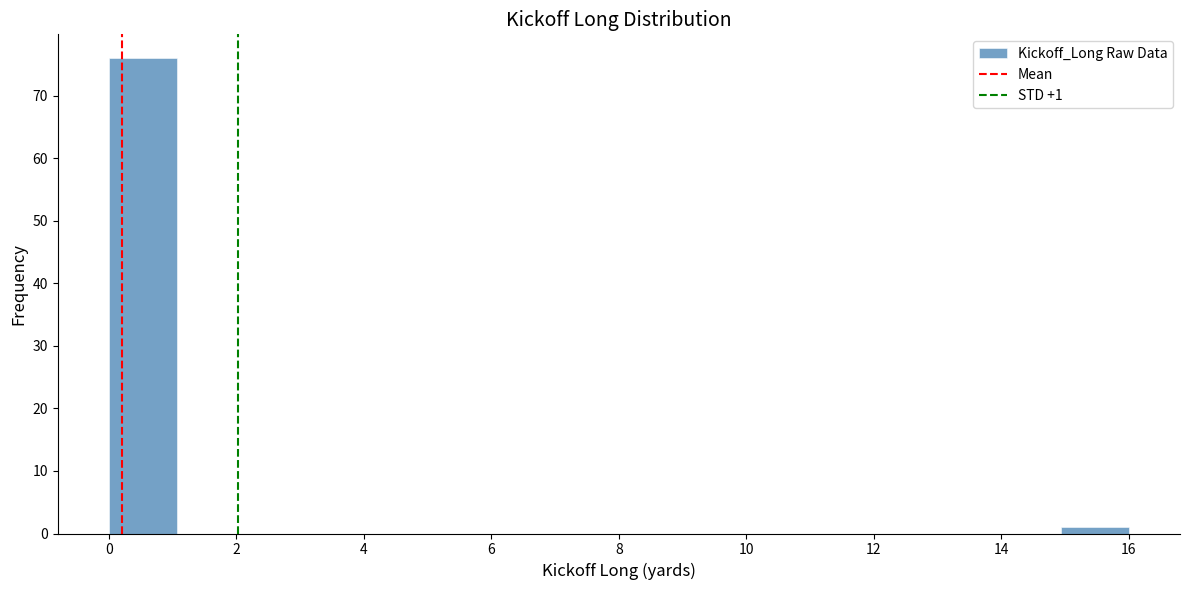

Which range on the x-axis has the tallest bar?

0.0 to 1.0